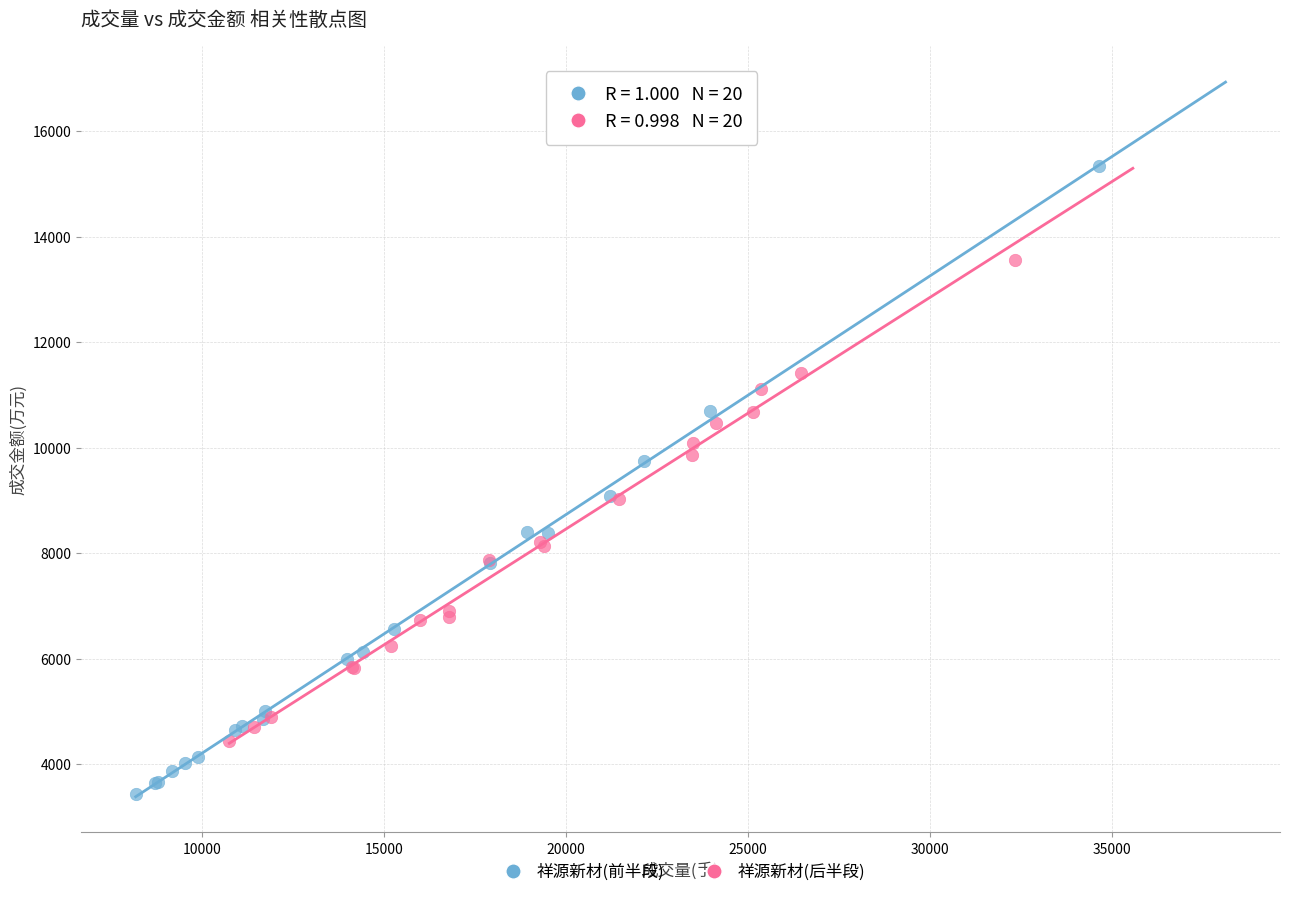

Which series reaches the minimum Y coordinate?

祥源新材(前半段)